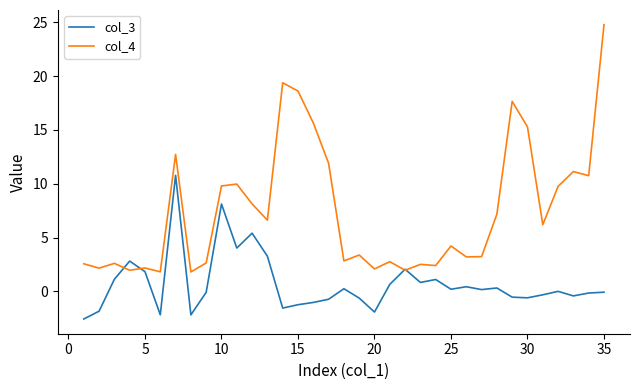

What is the difference between the maximum and minimum values in the col_4 series?

23.0